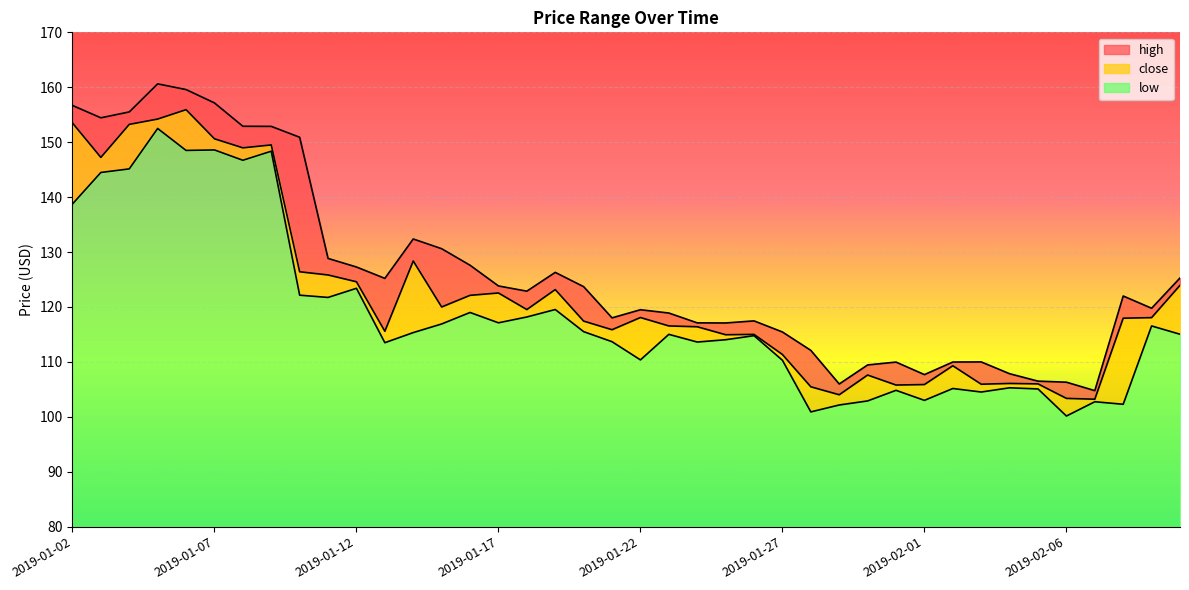

Does the chart display data point markers on the line(s)?

No